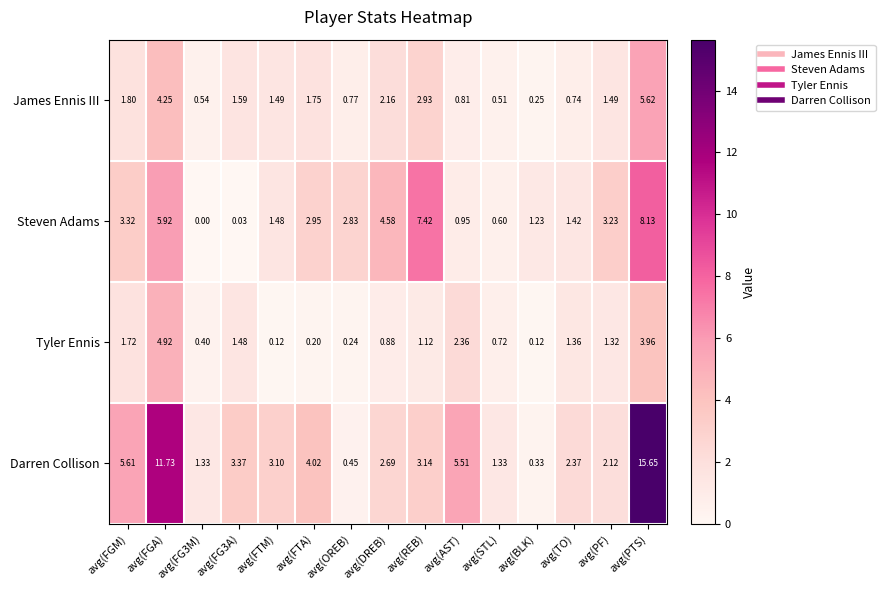

Rank the series at avg(FGM) from lowest to highest value.

Tyler Ennis, James Ennis III, Steven Adams, Darren Collison